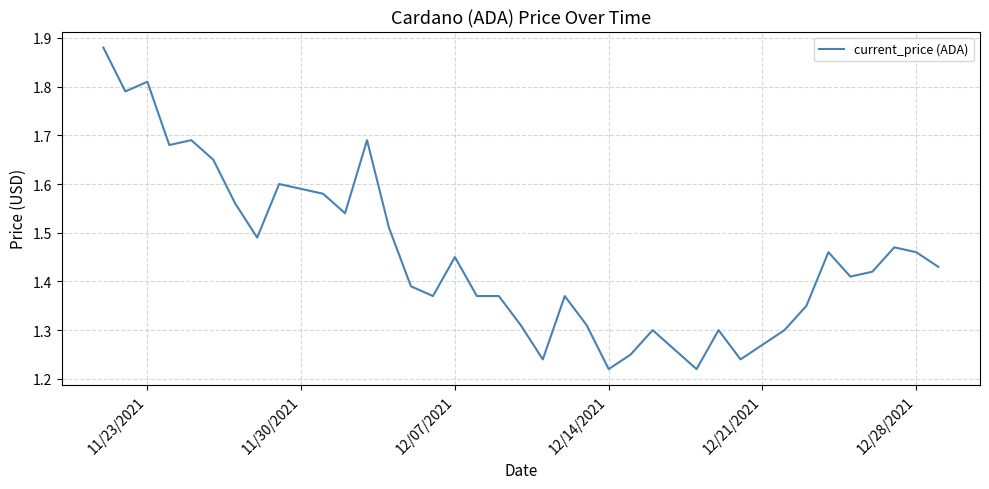

What is the minimum value shown in the chart?

1.2